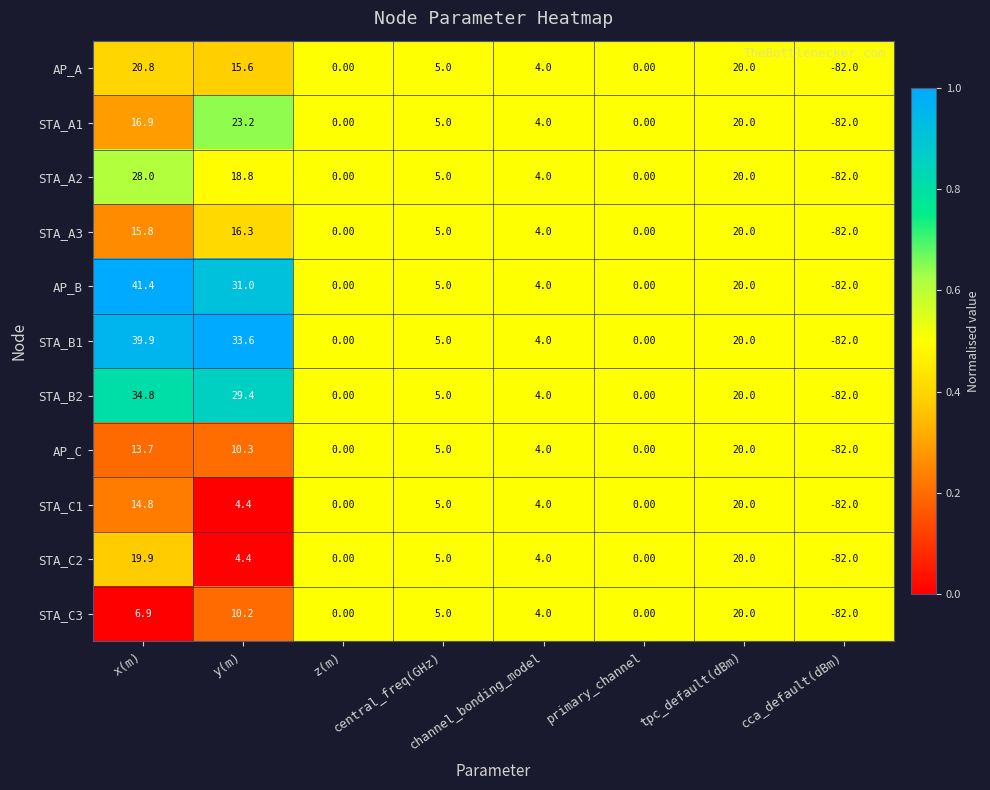

What is the average value of the STA_A1 series?

-1.6